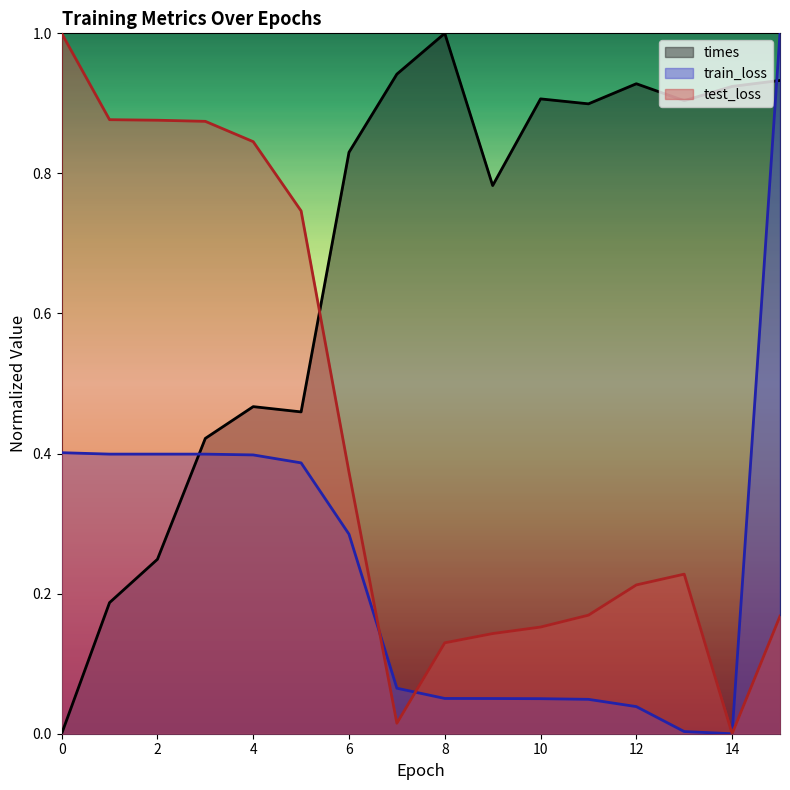

The value of train_loss at 3 is 0.1. True or false?

False